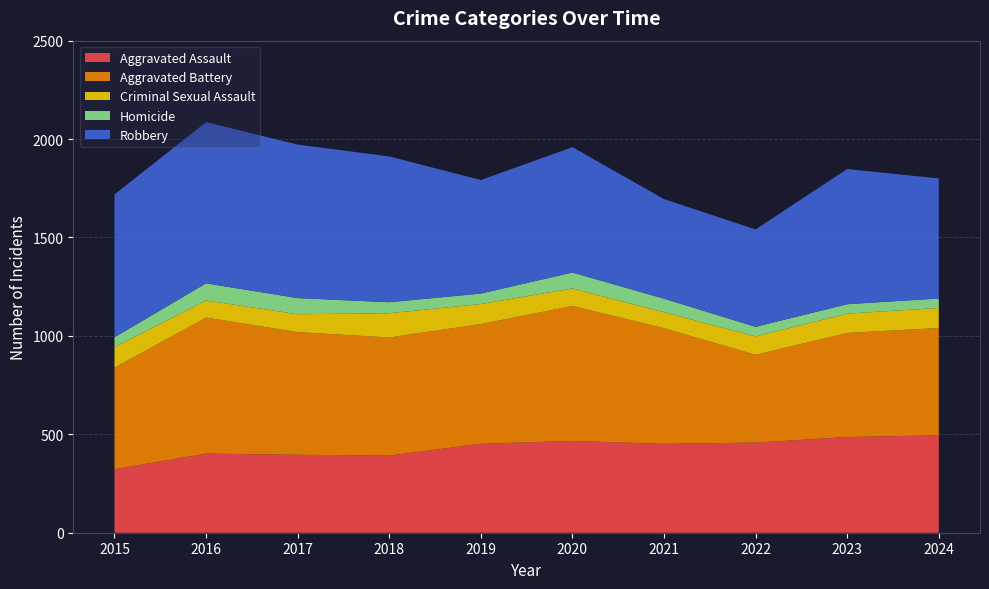

Reading left to right, transcribe all the data shown in this chart.

Aggravated Assault: 323	402	396	392	452	466	452	458	486	495
Aggravated Battery: 515	691	623	600	608	686	587	446	529	545
Criminal Sexual Assault: 105	87	91	123	102	89	81	93	98	102
Homicide: 50	87	82	56	53	81	69	49	48	48
Robbery: 726	819	780	741	577	637	506	495	687	610